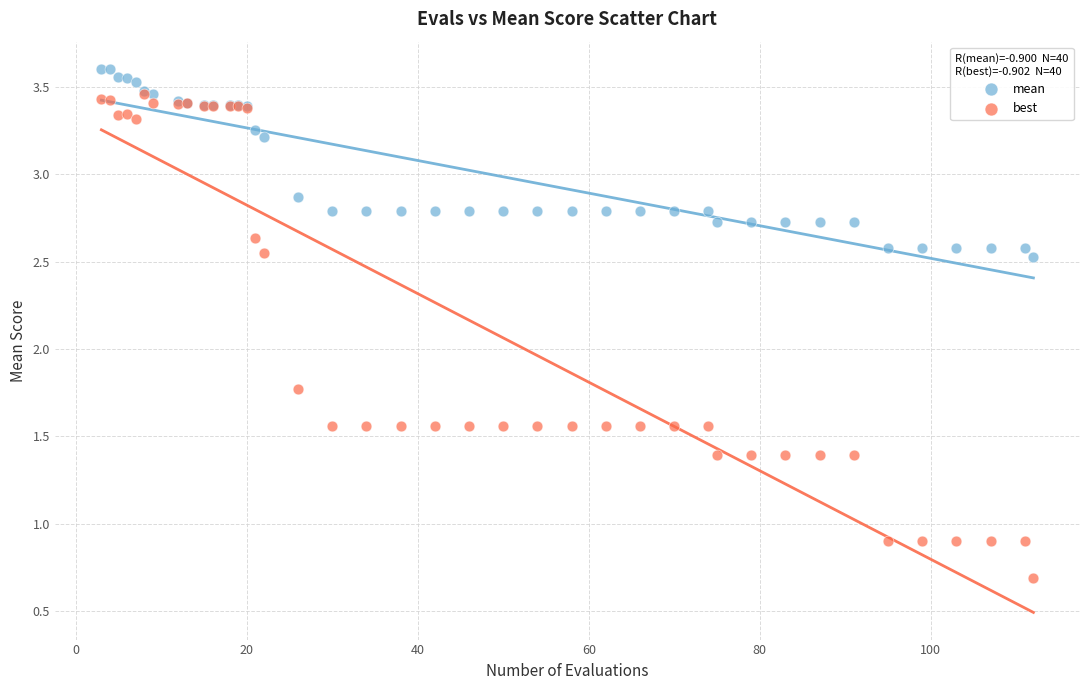

In the mean series, what Y value is closest to 3?

2.9